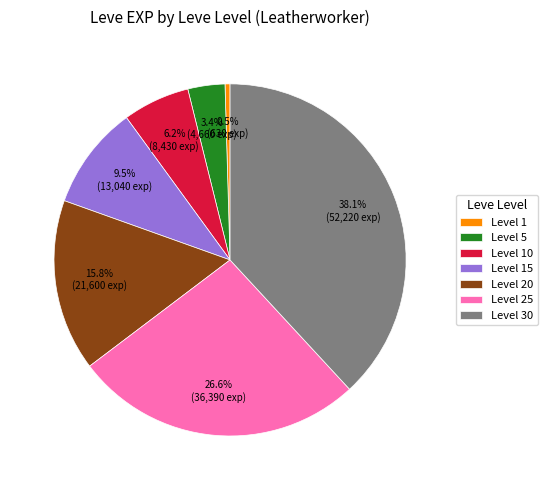

What is the total percentage of Level 15 and Level 1?

10.0%